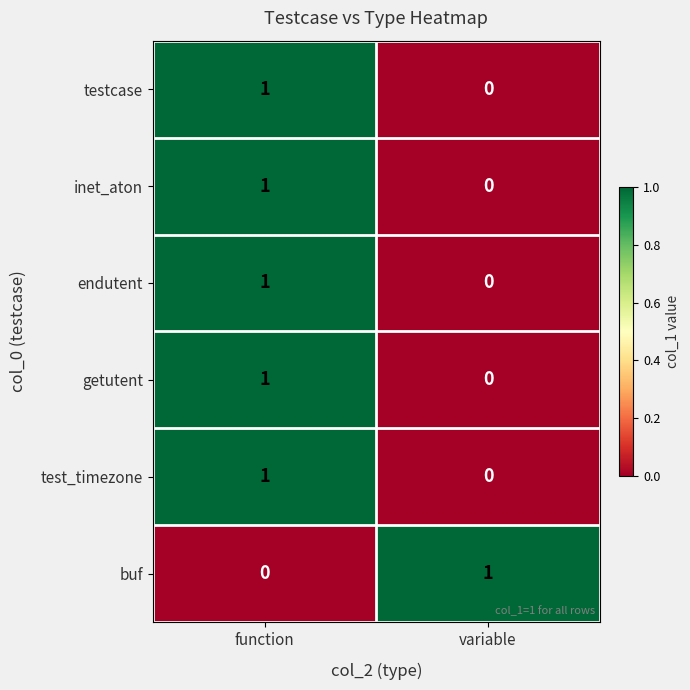

How many distinct data groups are displayed?

6